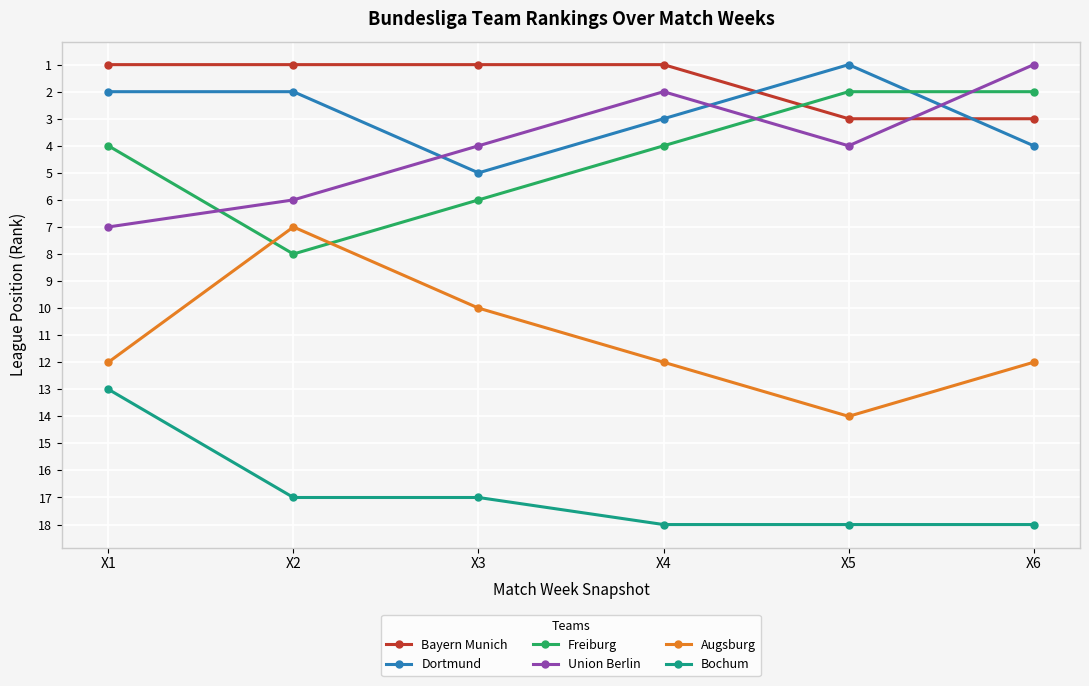

What is the highest value of the Freiburg series?

8